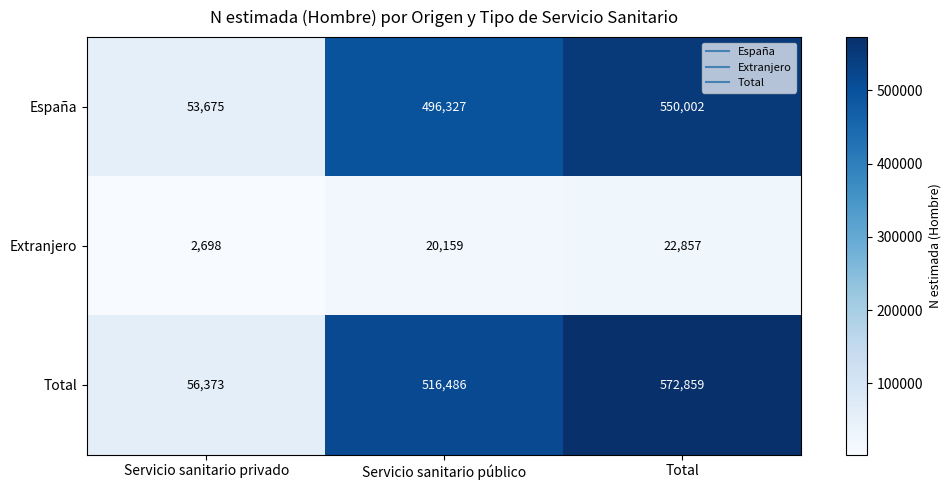

Rank the series by their maximum value, from highest to lowest.

Total, España, Extranjero